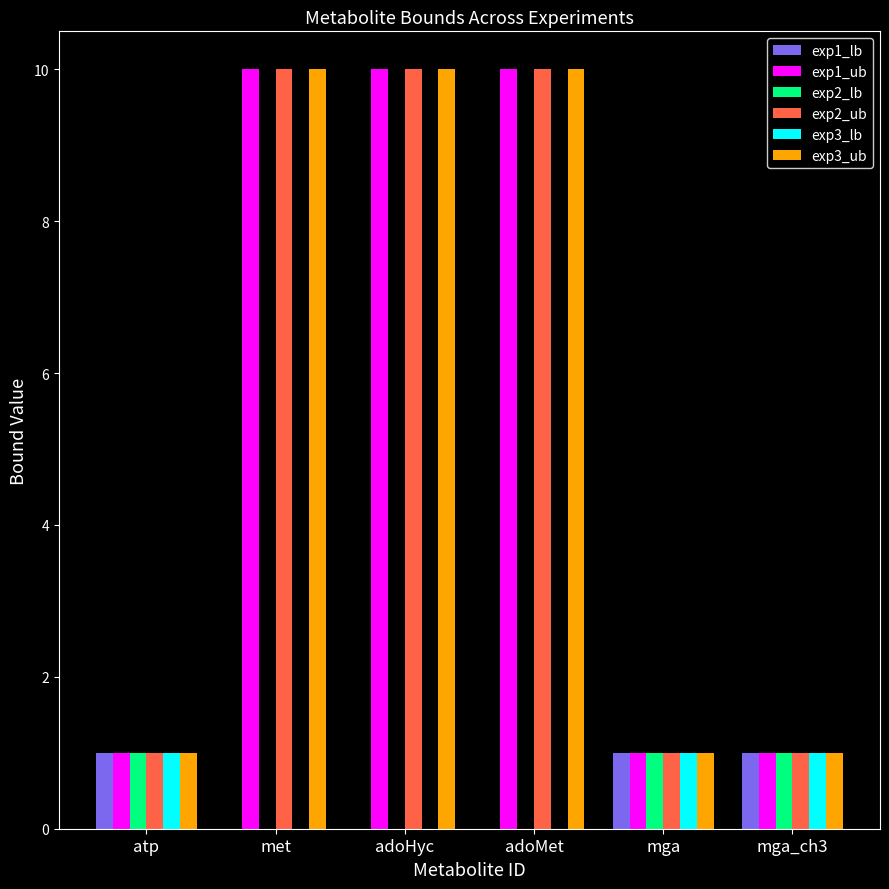

Is the value of exp3_ub at atp greater than the value of exp1_ub at adoMet?

No